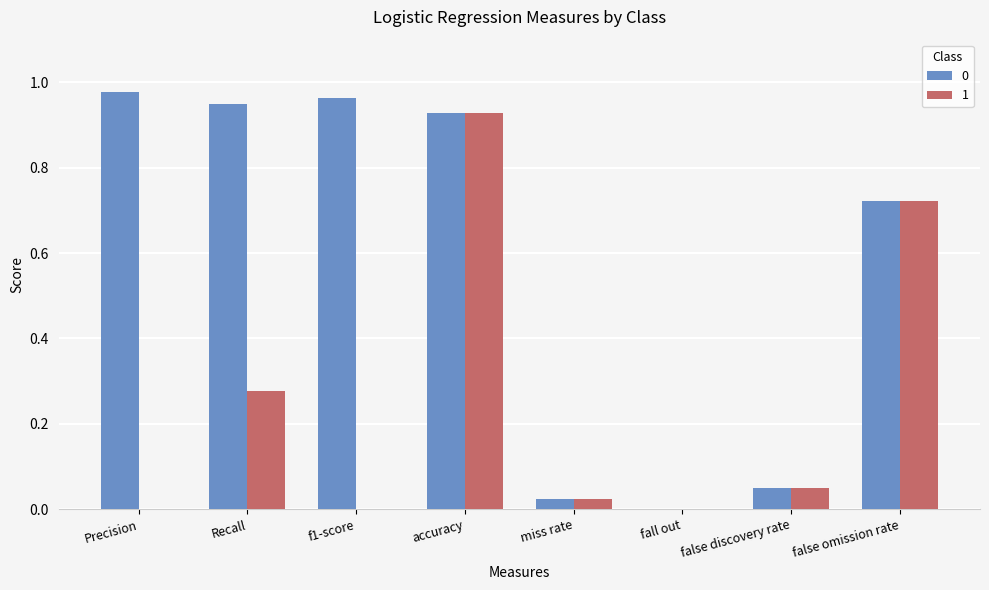

How many data points does each series have?

8